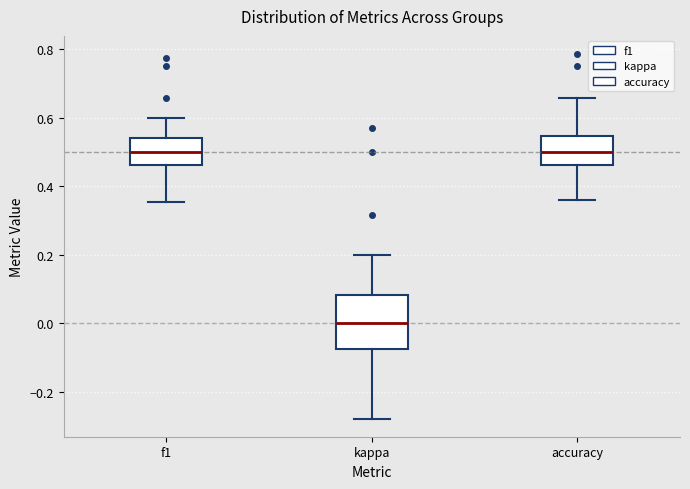

Which box's median line is the lowest?

kappa